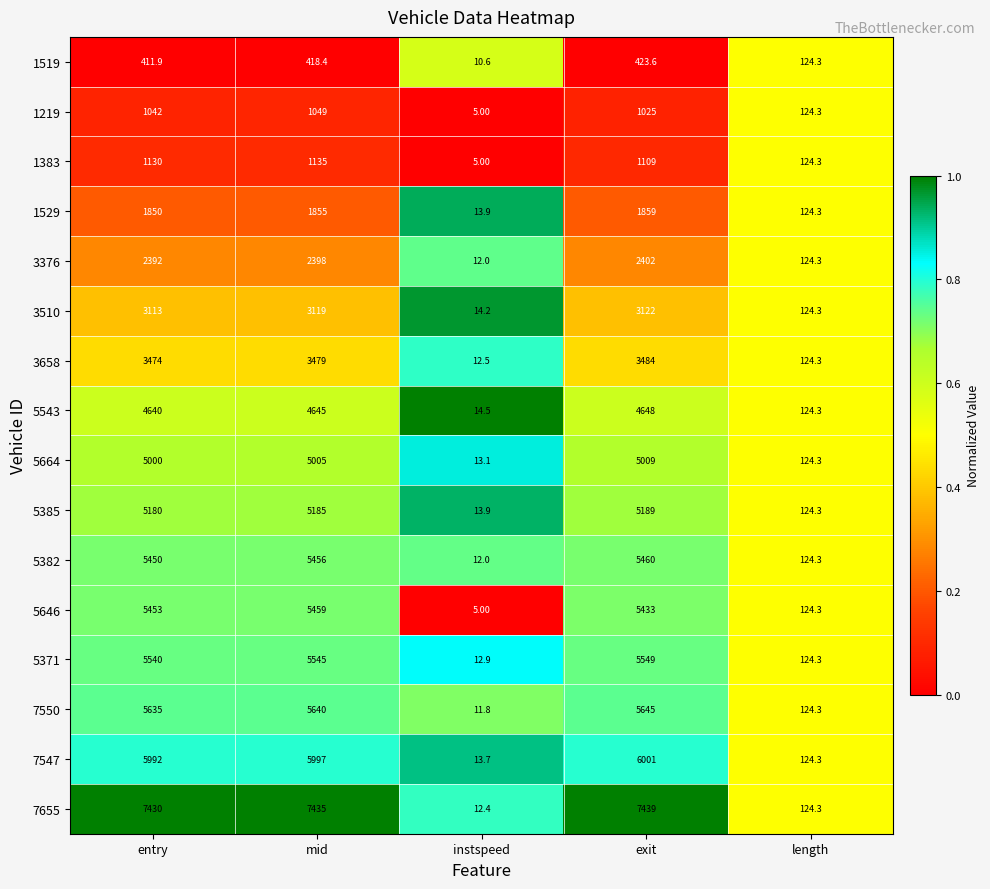

Where is 5371 nearest to the value 2780?

length